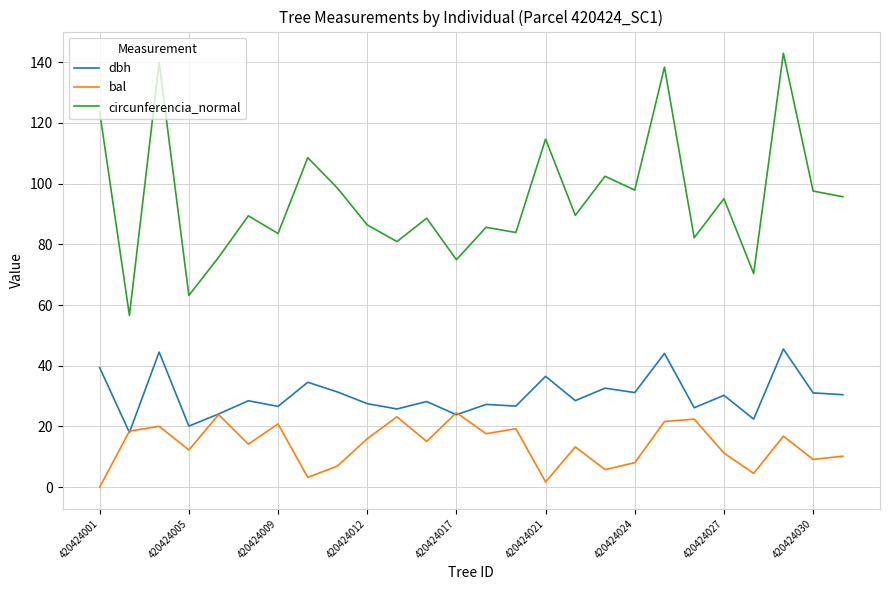

Does the chart display data point markers on the line(s)?

No